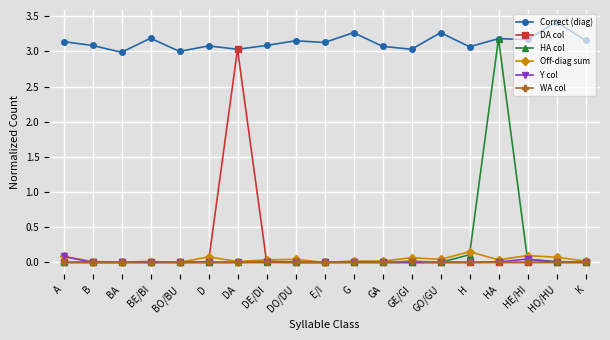

Which category has the highest value across all series?

HO/HU